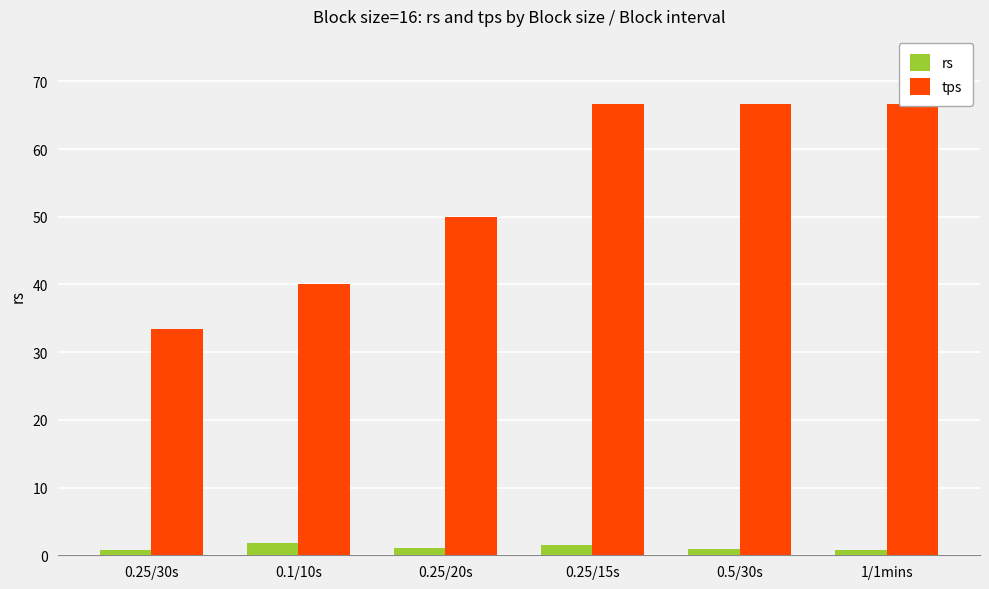

True or false: rs has a value of 1.9 at 0.25/20s.

False